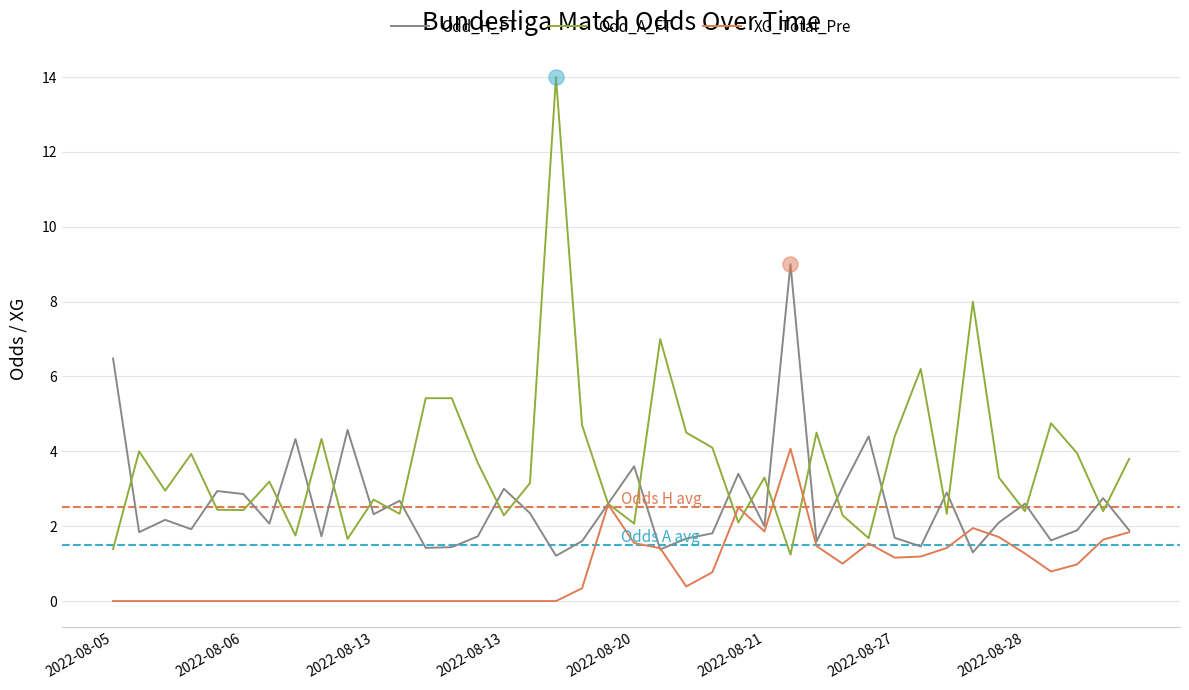

Which series has the largest total across all categories?

Odd_A_FT